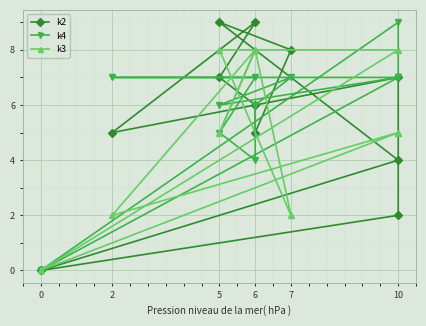

The k4 series shows 7 at 10. True or false?

True